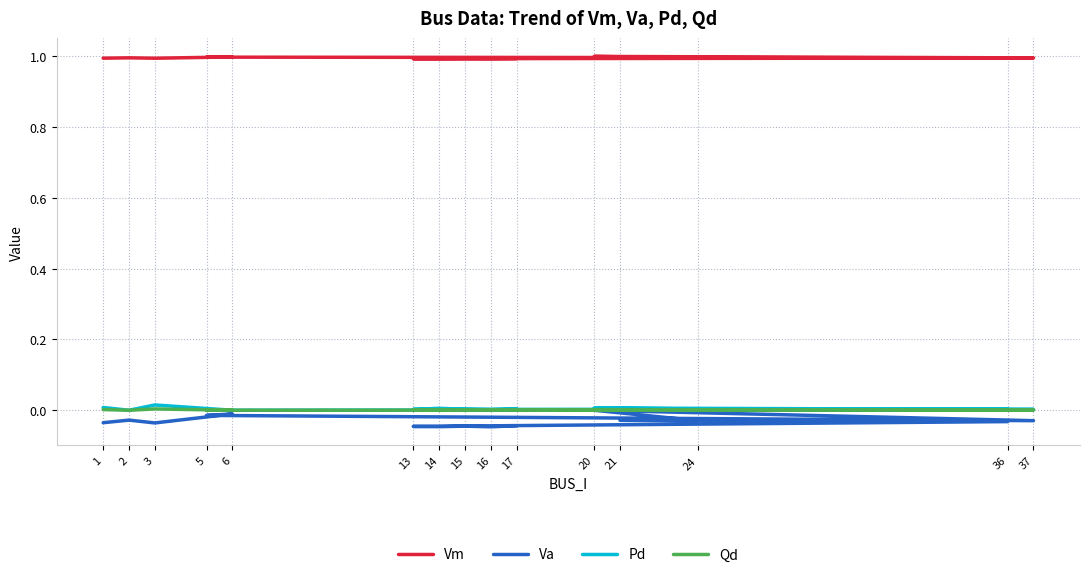

Which series changed the most between 3 and 5?

Va